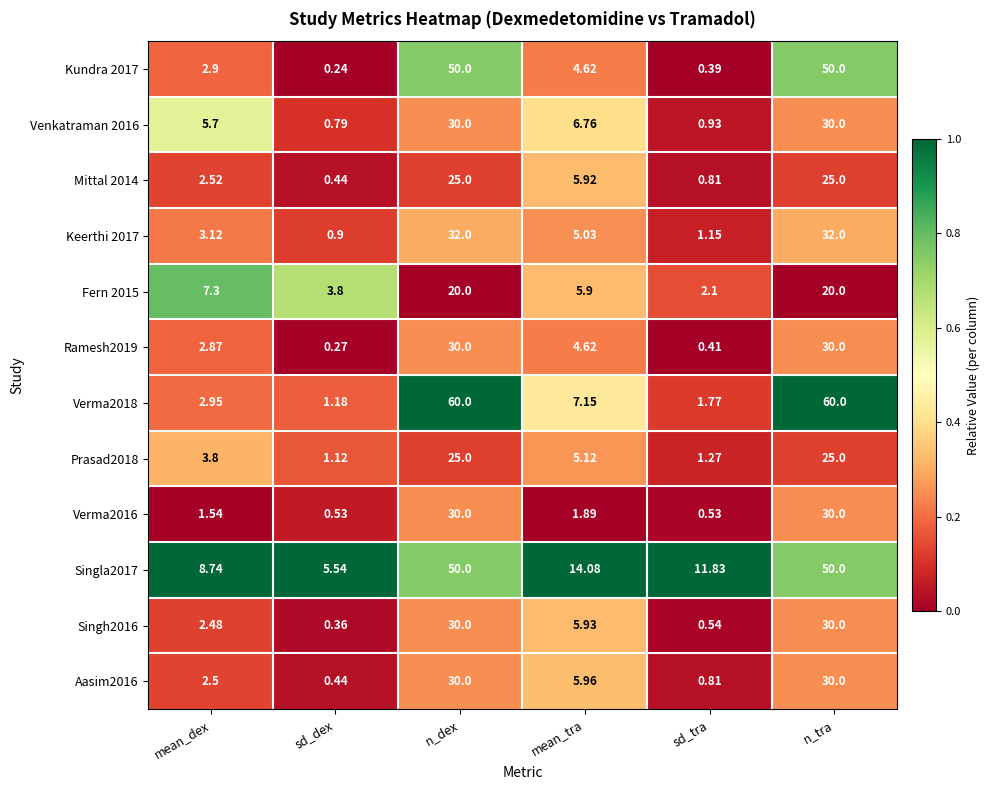

At which label does Prasad2018 first exceed 5?

n_dex